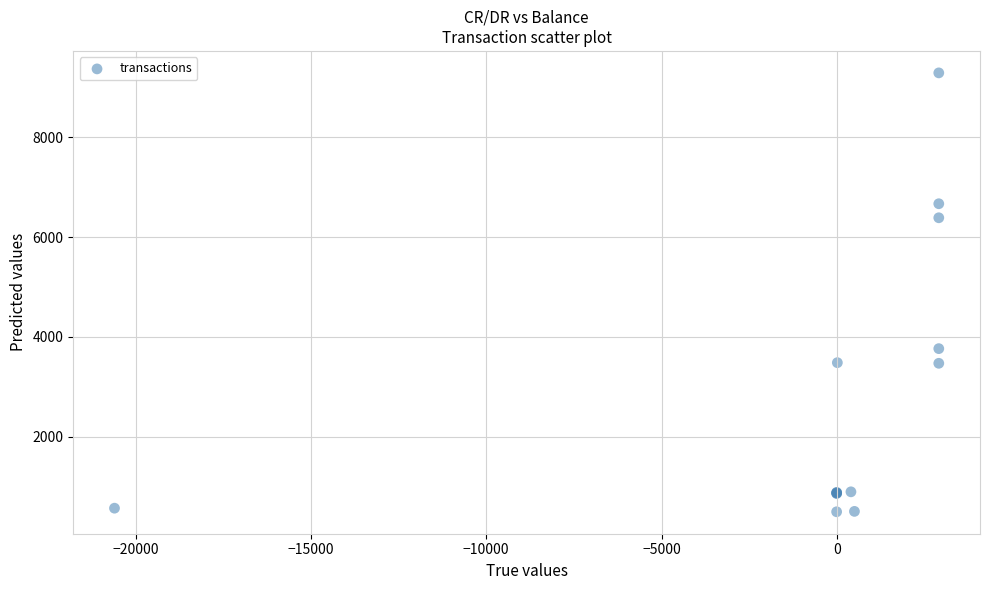

What Y value in the scatter plot is closest to 4891?

3762.9